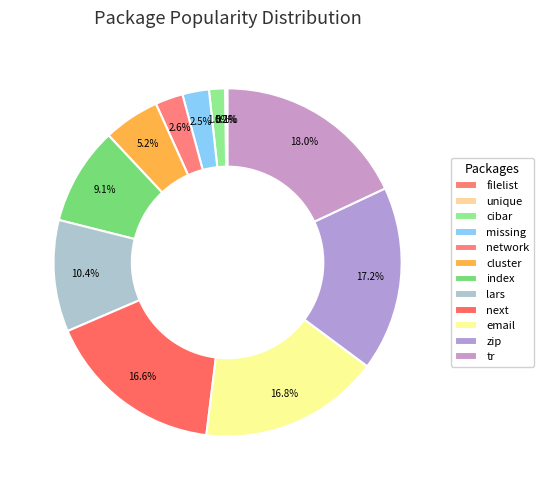

Which category has the biggest portion of the pie?

tr